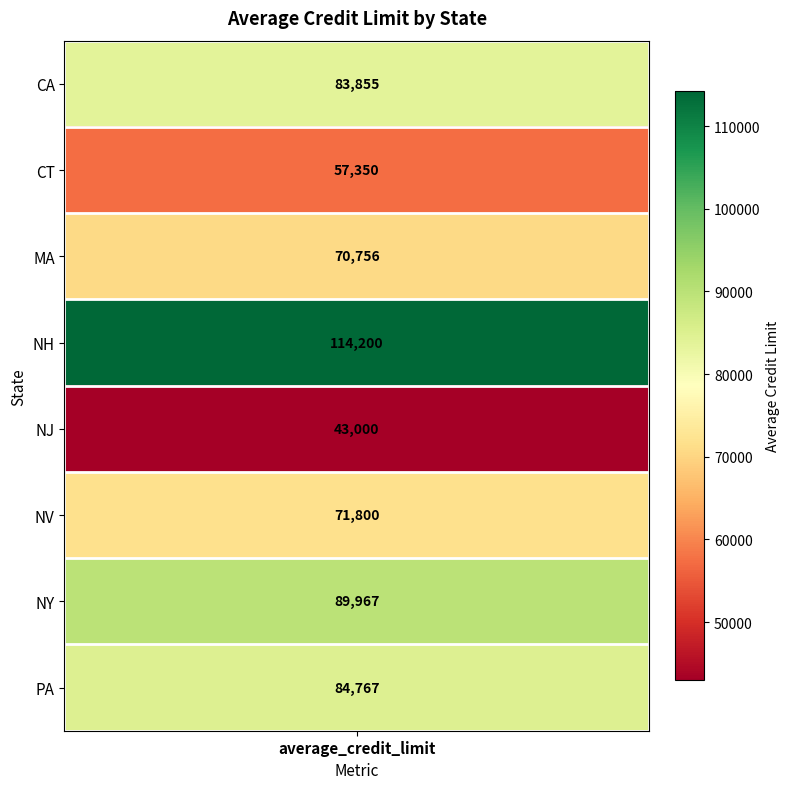

Reading left to right, extract all data points from this chart.

83854.5	57350.0	70755.6	114200.0	43000.0	71800.0	89966.7	84766.7